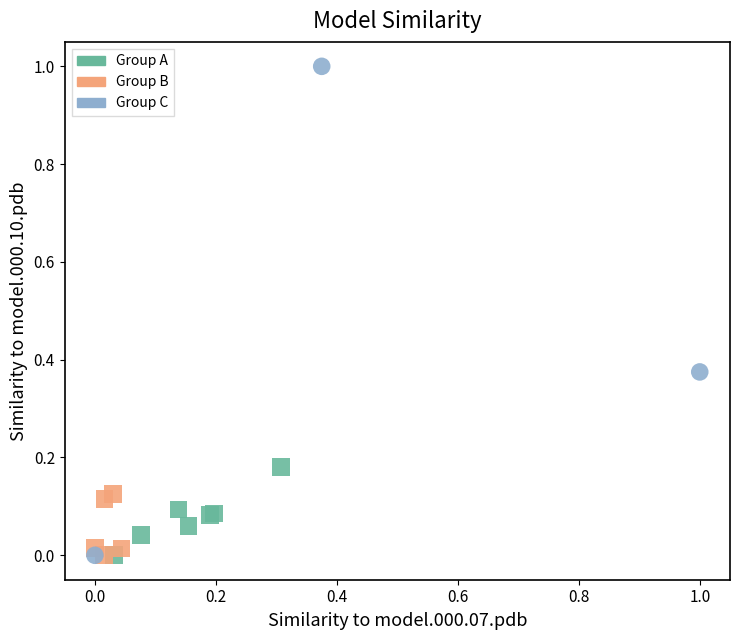

Which series has the widest spread of Y values?

Group C